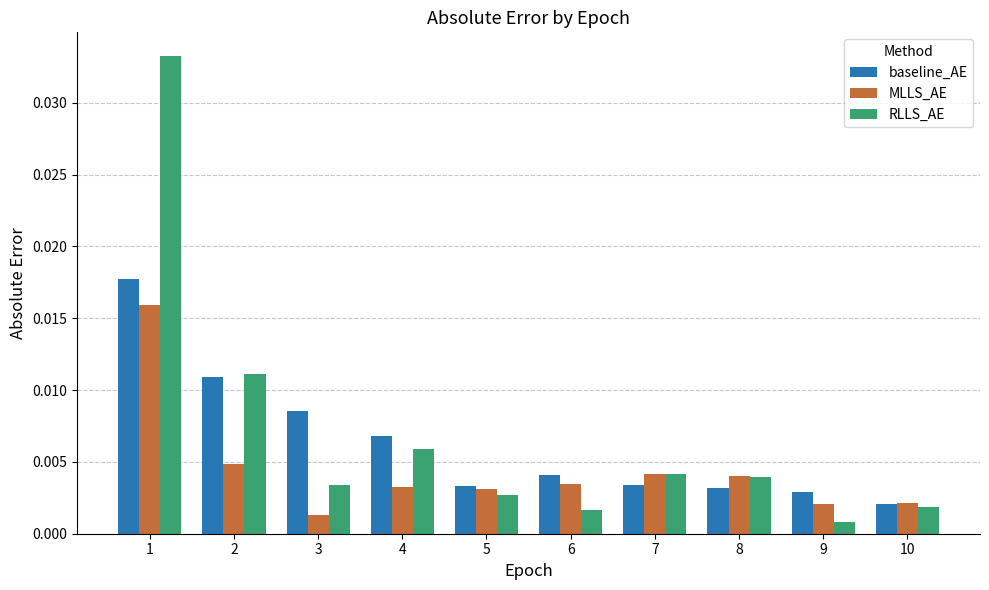

What are all the series names shown in the legend?

baseline_AE, MLLS_AE, RLLS_AE